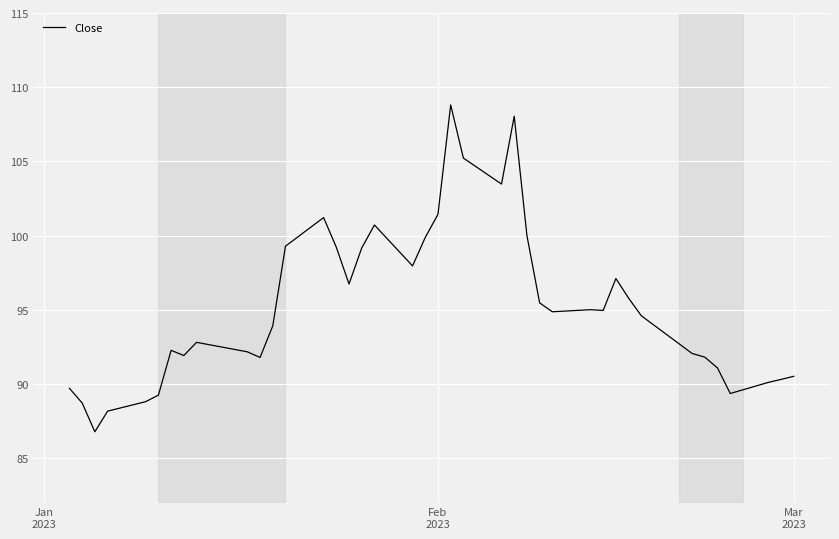

What is the greatest value displayed?

108.8